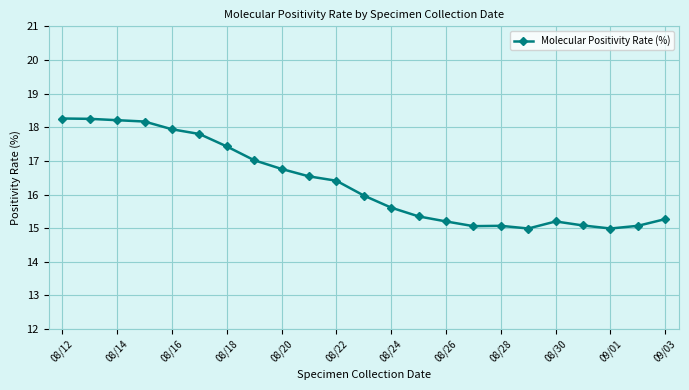

What is the difference between the maximum and minimum values?

3.3